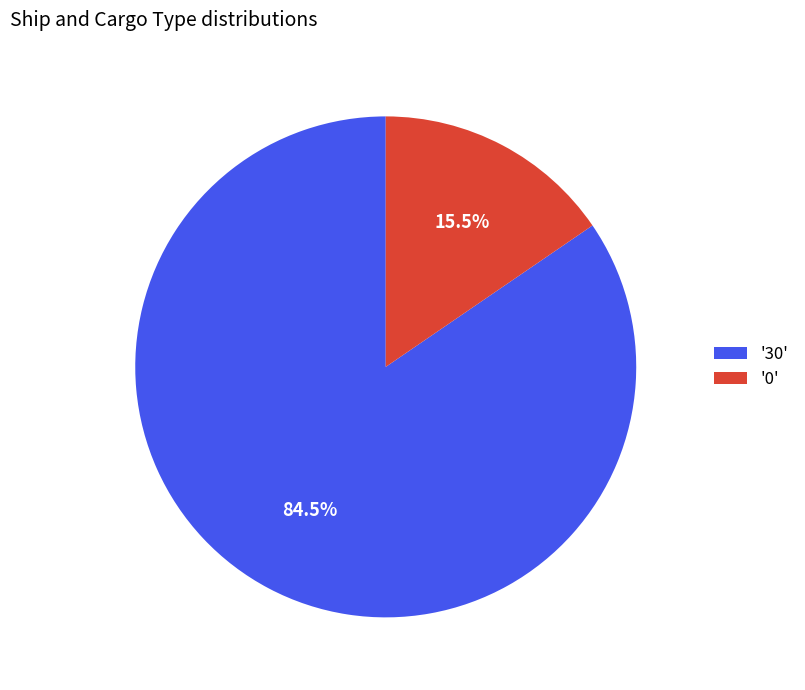

To the nearest percent, what is the difference between the largest and smallest slice percentages?

69%